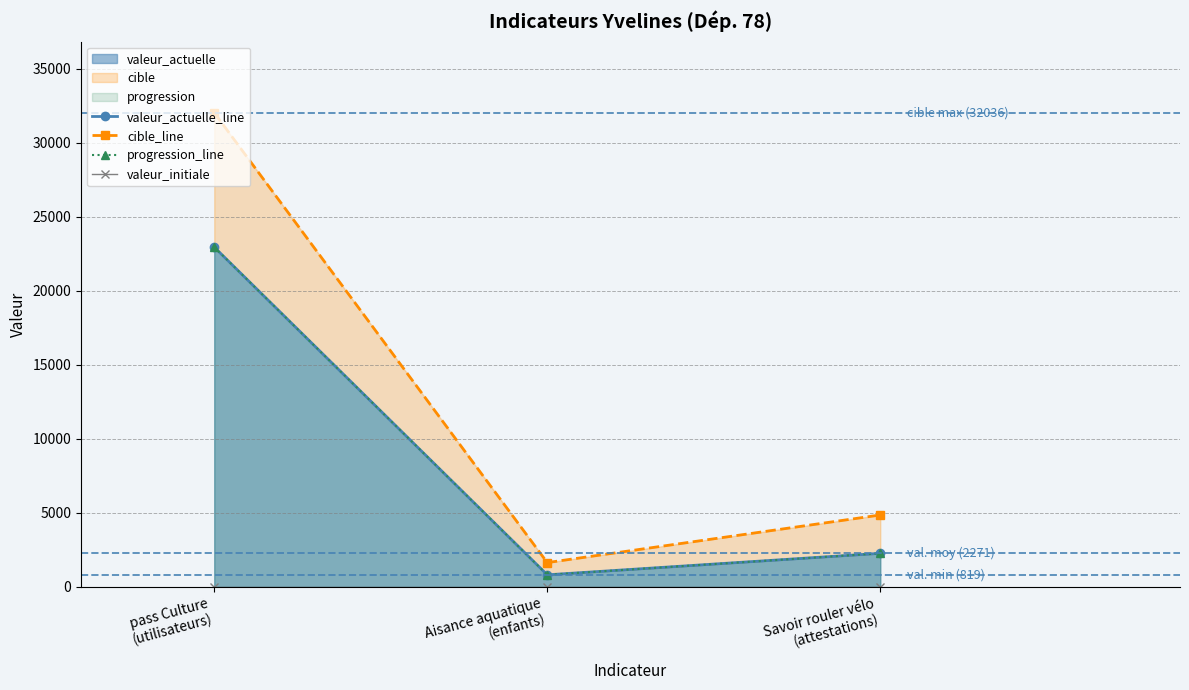

True or false: progression_line has a value of 662 at Savoir rouler vélo
(attestations).

False